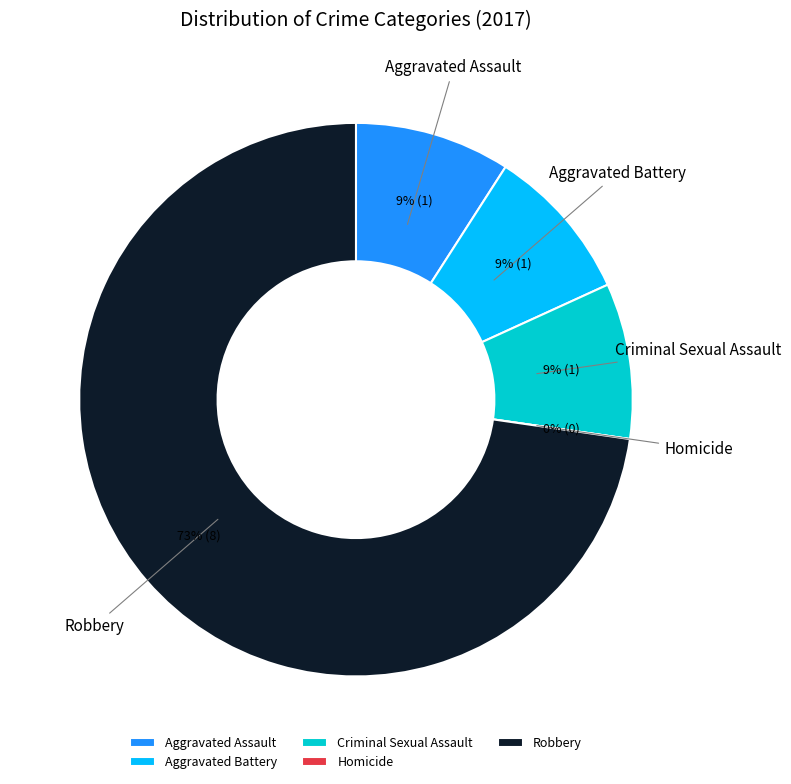

To the nearest percent, what is the difference between the Robbery and Homicide slice percentages?

73%